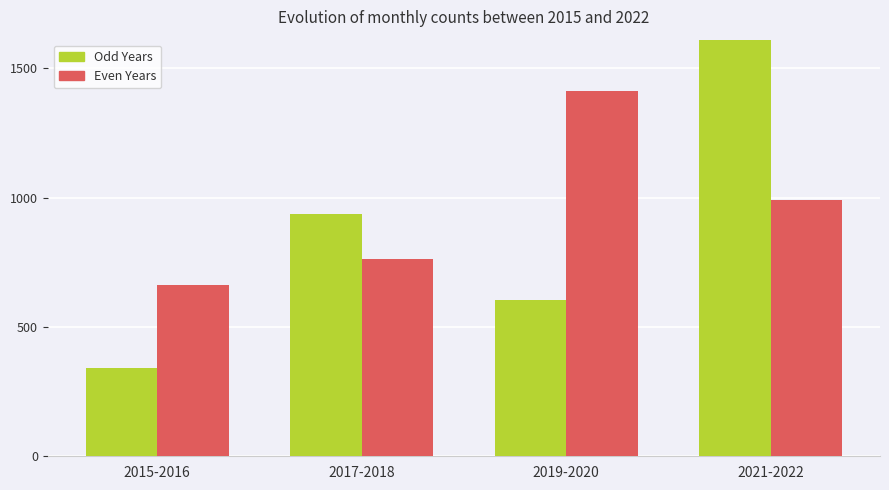

What is the label of the 2nd bar from the right?

2019-2020